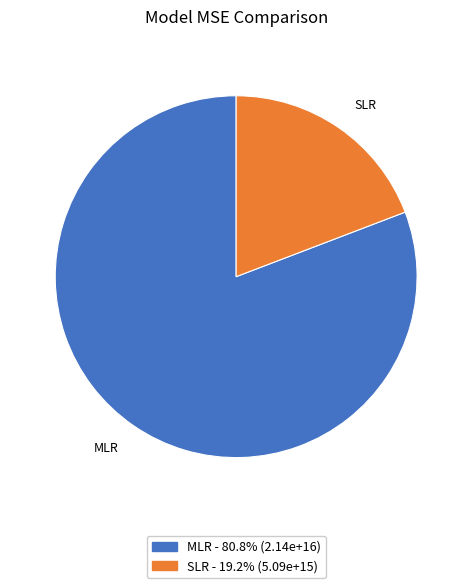

Combined, do MLR and SLR account for over 50%?

Yes